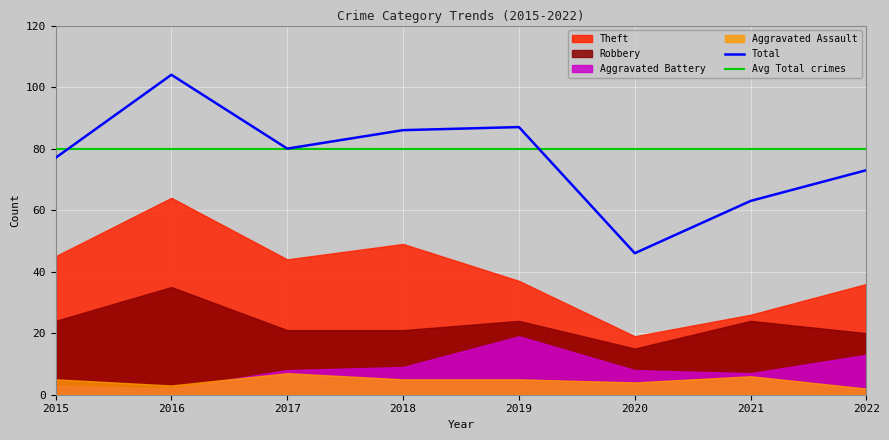

What is the sum of the Aggravated Assault values at 2021 and 2020?

10